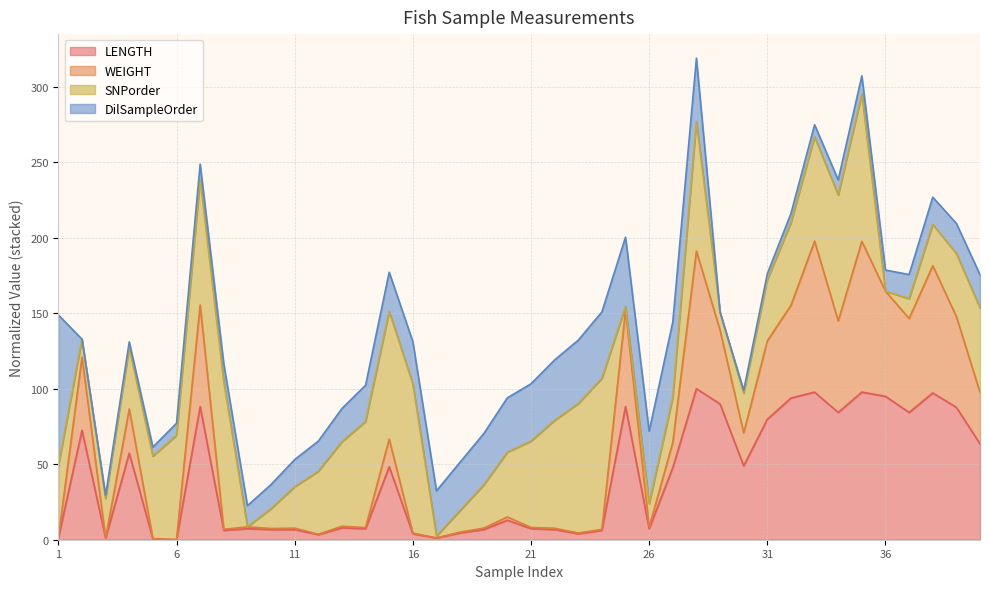

What is the maximum value for LENGTH?

100.0